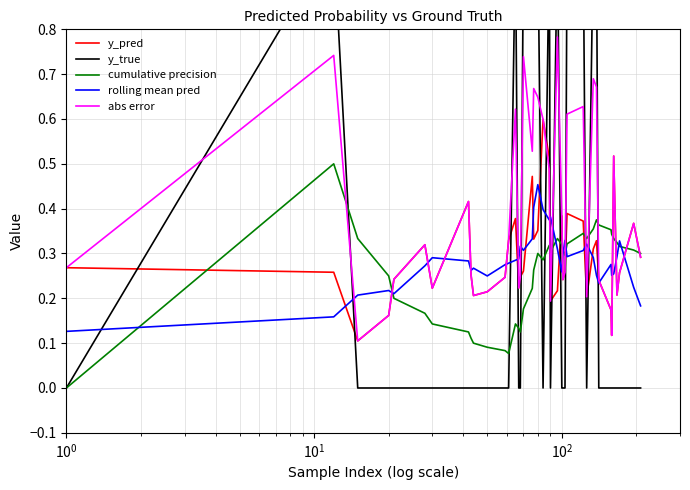

Does the chart display data point markers on the line(s)?

No